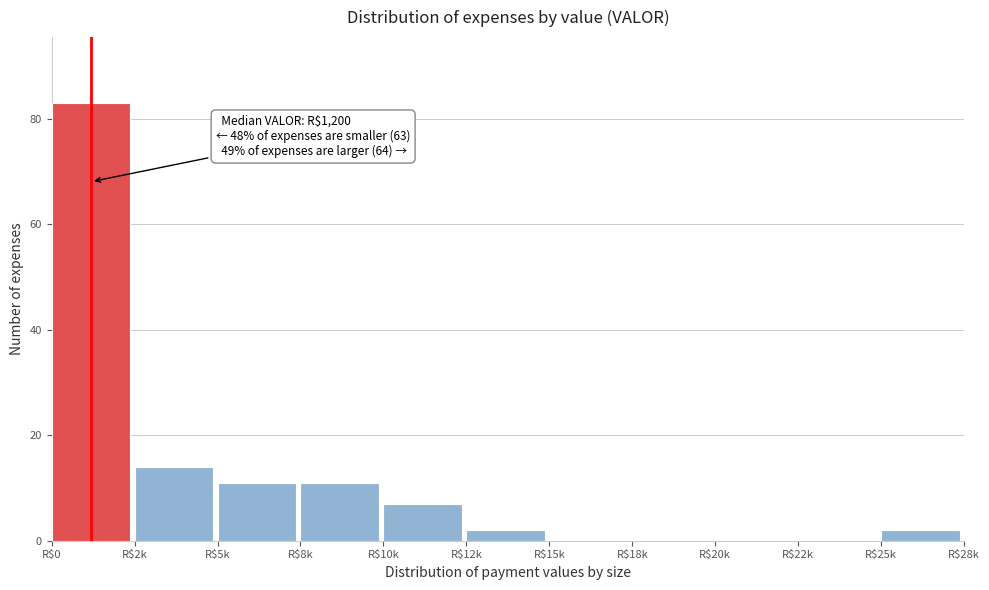

Where is the data nearest to the value 41?

R$2k